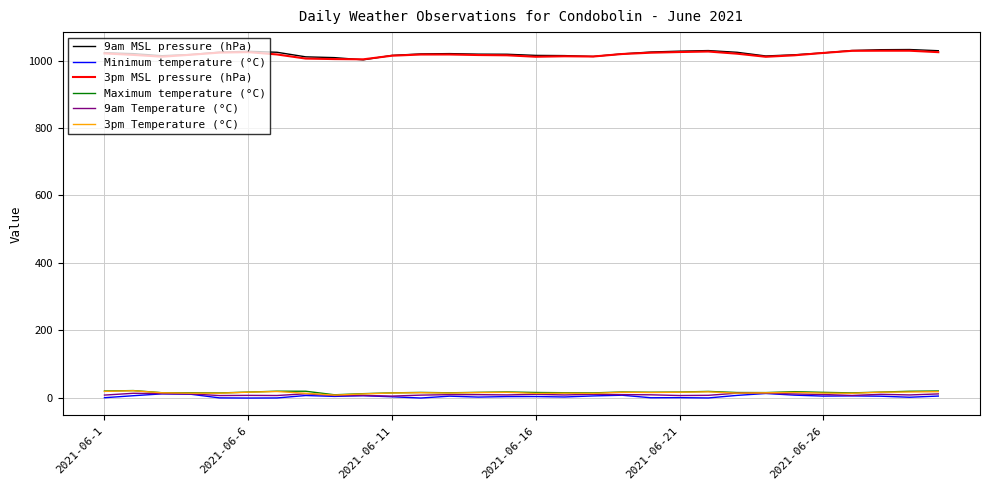

What is the highest value of the 9am MSL pressure (hPa) series?

1032.7